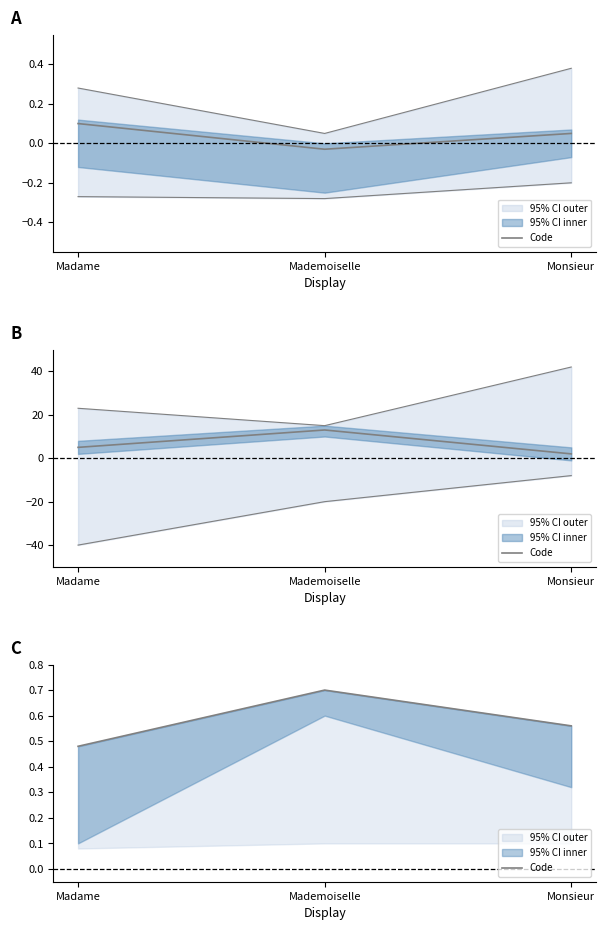

What is the label of the 1st point from the left?

Madame